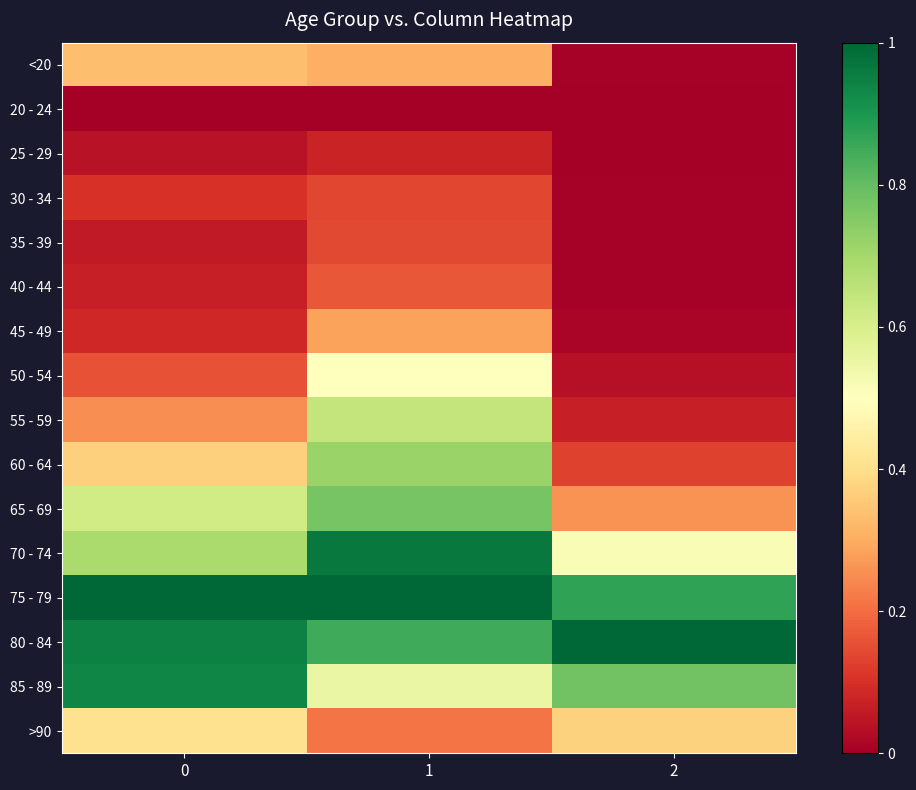

Rank the series at 2 from highest to lowest value.

80 - 84, 75 - 79, 85 - 89, 70 - 74, >90, 65 - 69, 60 - 64, 55 - 59, 50 - 54, 45 - 49, 40 - 44, <20, 35 - 39, 30 - 34, 20 - 24, 25 - 29